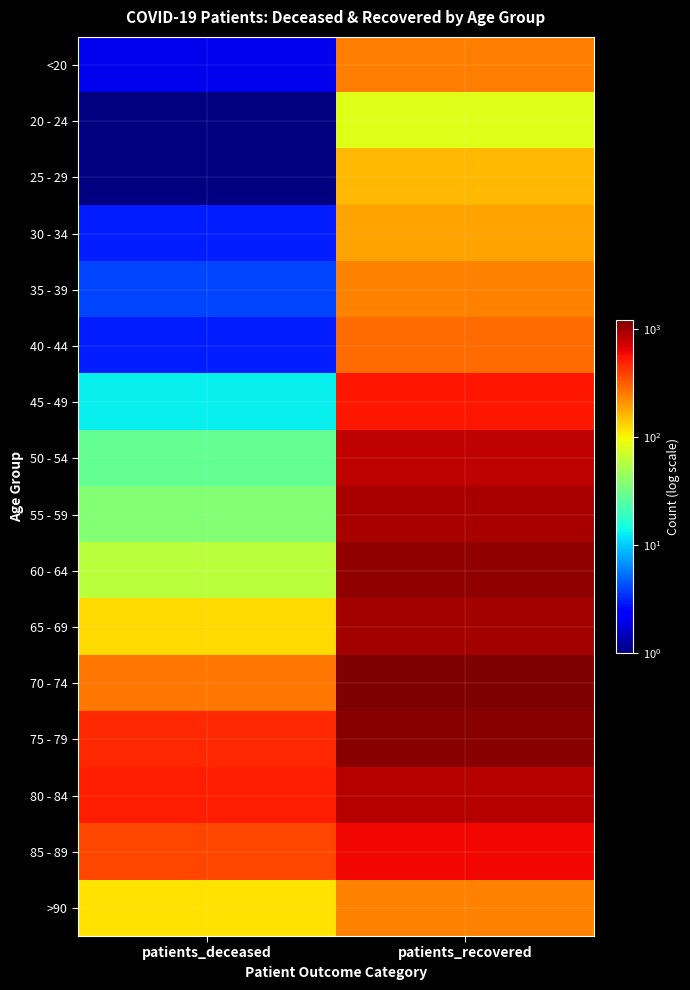

Which series has the largest total across all categories?

75 - 79